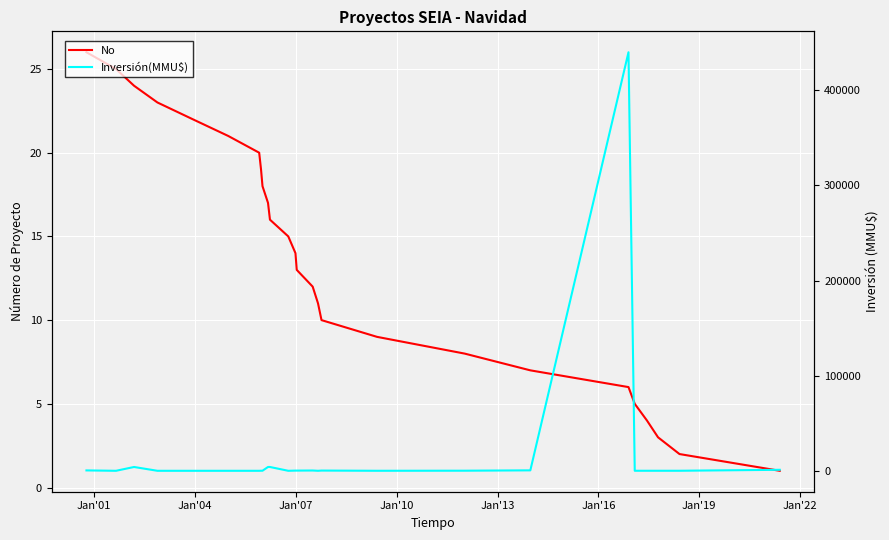

How many lines are shown in the chart?

2